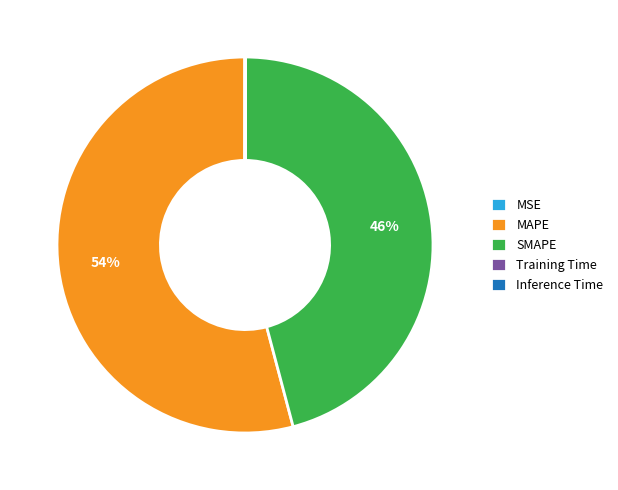

What percentage is the SMAPE slice, to the nearest percent?

46%